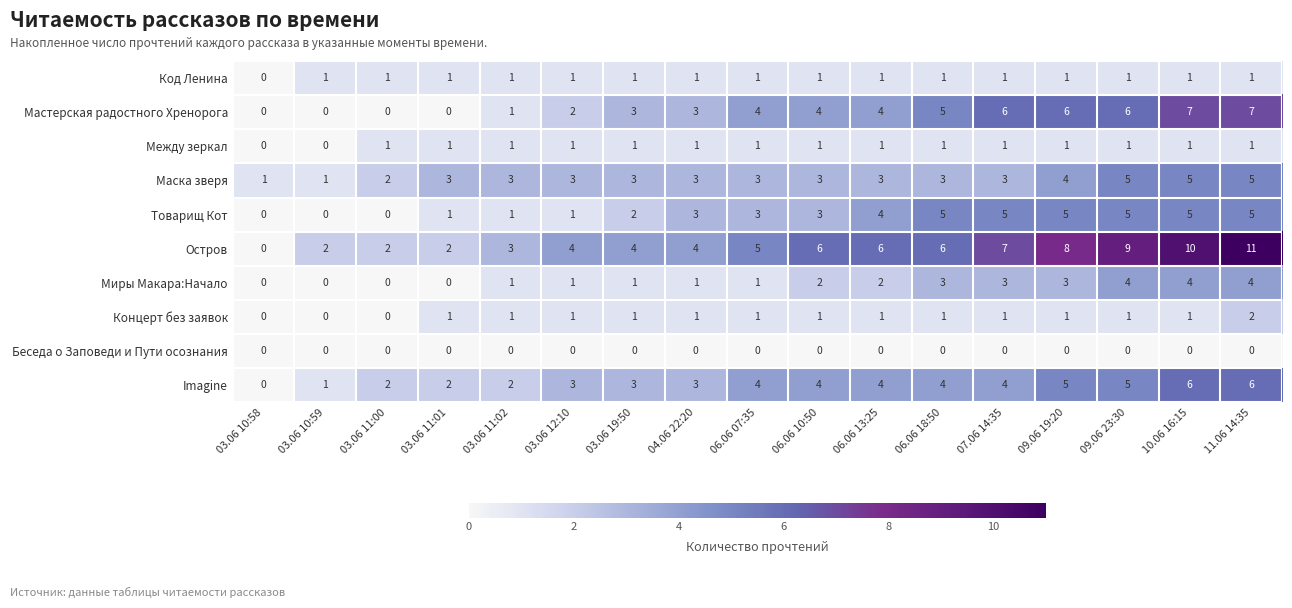

What is the highest value of the Остров series?

11